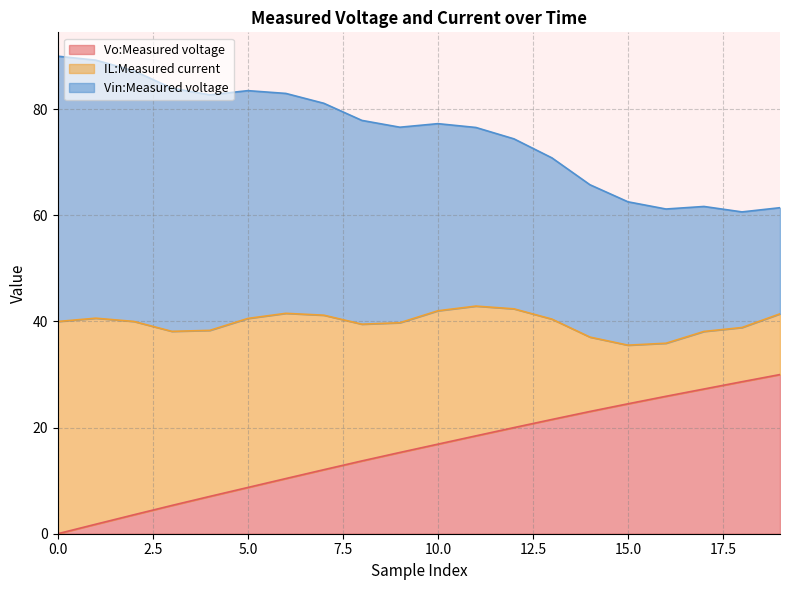

What is the maximum value for Vo:Measured voltage?

30.0